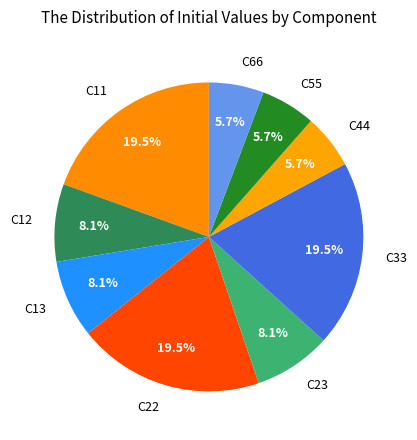

What percentage is the C23 slice, to the nearest percent?

8%